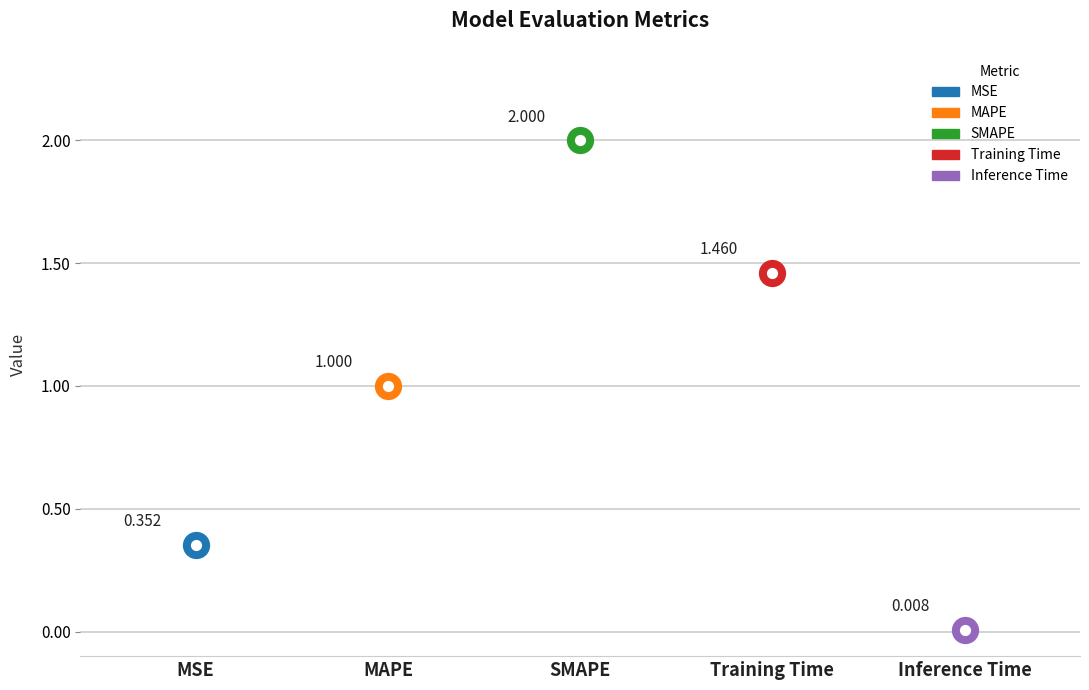

What is the change in value from MAPE to Inference Time?

-1.0